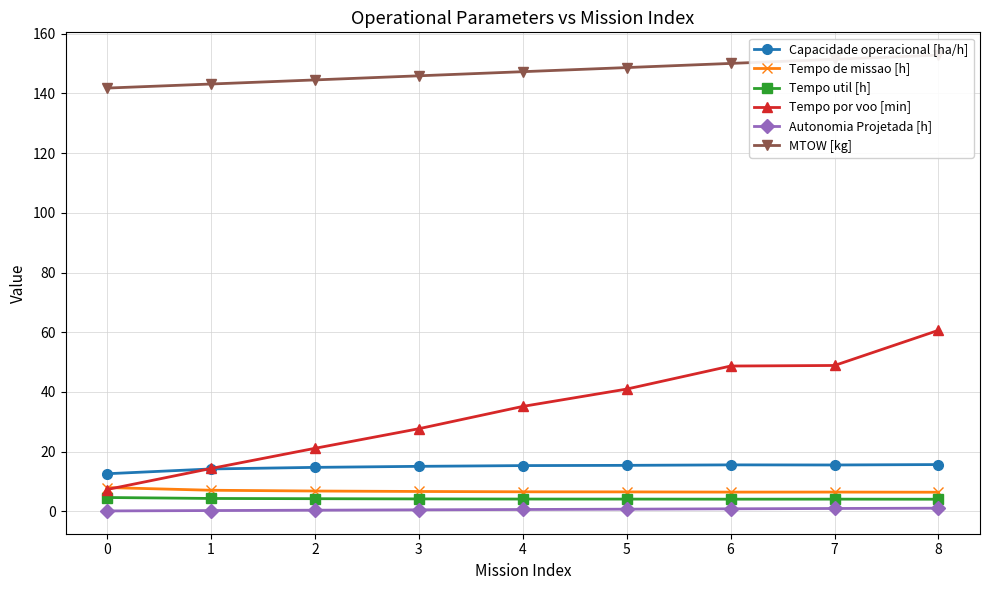

What is the highest value of the Autonomia Projetada [h] series?

1.0